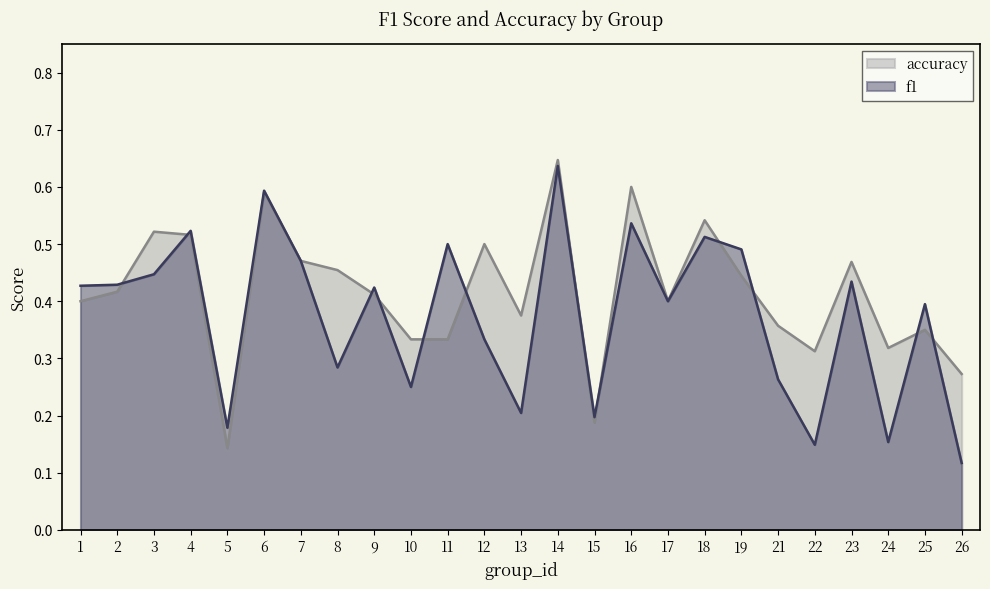

At which label is accuracy closest to 0?

5